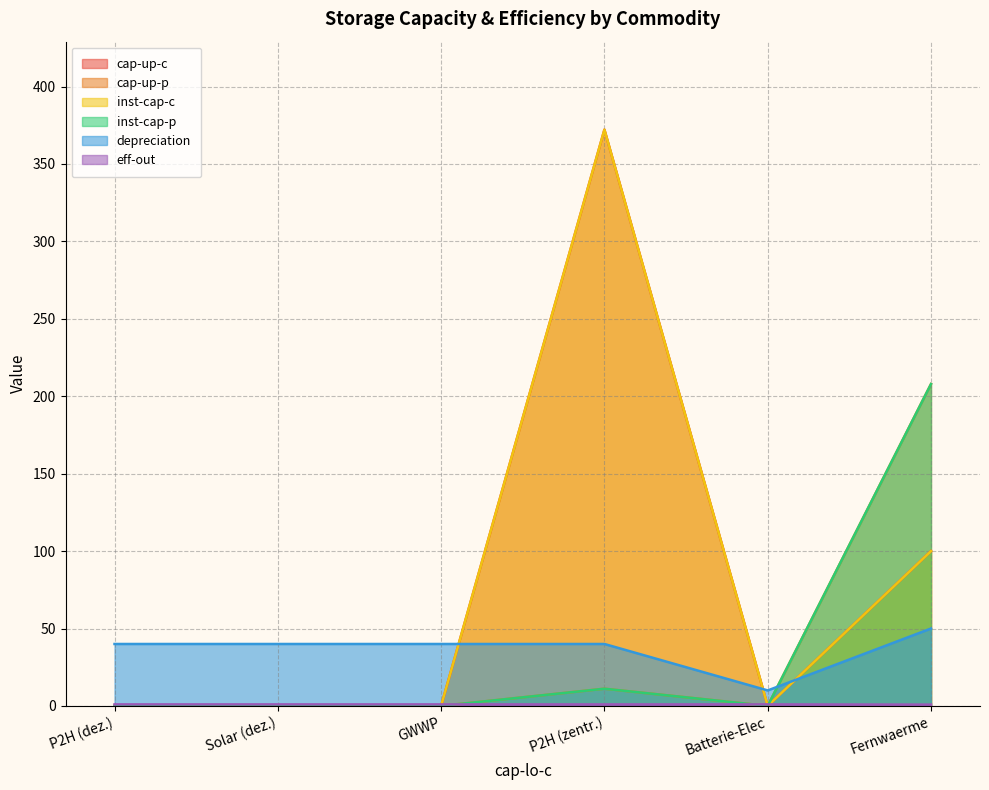

Reading left to right, list all the values displayed in this chart.

cap-up-c: P2H (dez.)=0.0	Solar (dez.)=0.0	GWWP=0.0	P2H (zentr.)=372.2	Batterie-Elec=0.0	Fernwaerme=100.0
cap-up-p: P2H (dez.)=0.0	Solar (dez.)=0.0	GWWP=0.0	P2H (zentr.)=11.1	Batterie-Elec=0.0	Fernwaerme=207.9
inst-cap-c: P2H (dez.)=0.0	Solar (dez.)=0.0	GWWP=0.0	P2H (zentr.)=372.2	Batterie-Elec=0.0	Fernwaerme=100.0
inst-cap-p: P2H (dez.)=0.0	Solar (dez.)=0.0	GWWP=0.0	P2H (zentr.)=11.1	Batterie-Elec=0.0	Fernwaerme=207.9
depreciation: P2H (dez.)=40.0	Solar (dez.)=40.0	GWWP=40.0	P2H (zentr.)=40.0	Batterie-Elec=10.0	Fernwaerme=50.0
eff-out: P2H (dez.)=1.0	Solar (dez.)=1.0	GWWP=1.0	P2H (zentr.)=1.0	Batterie-Elec=1.0	Fernwaerme=0.8